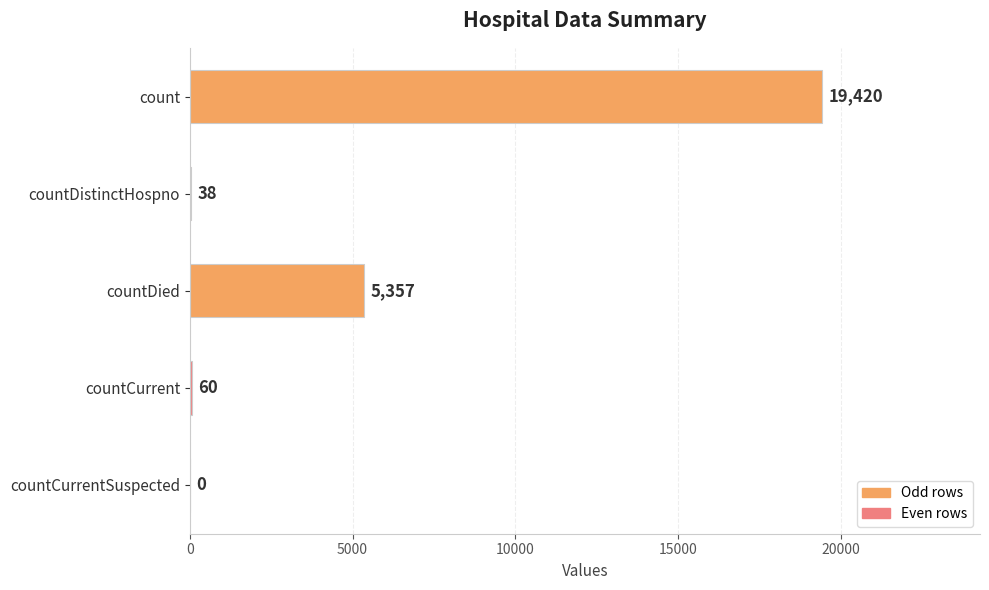

Approximately how many times larger is the value at count compared to countCurrent?

323.7